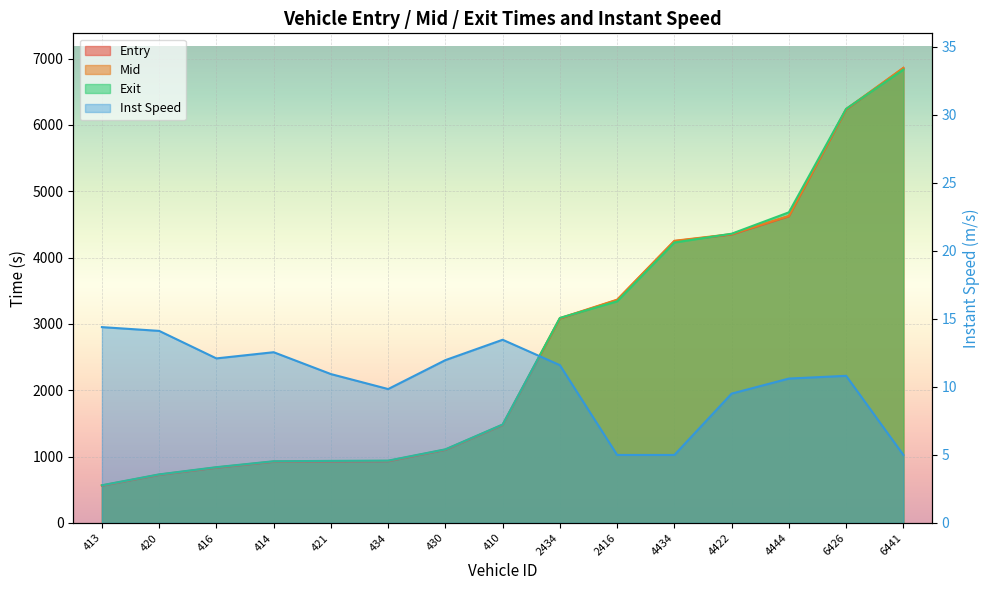

At which label is entry closest to 3709?

2416